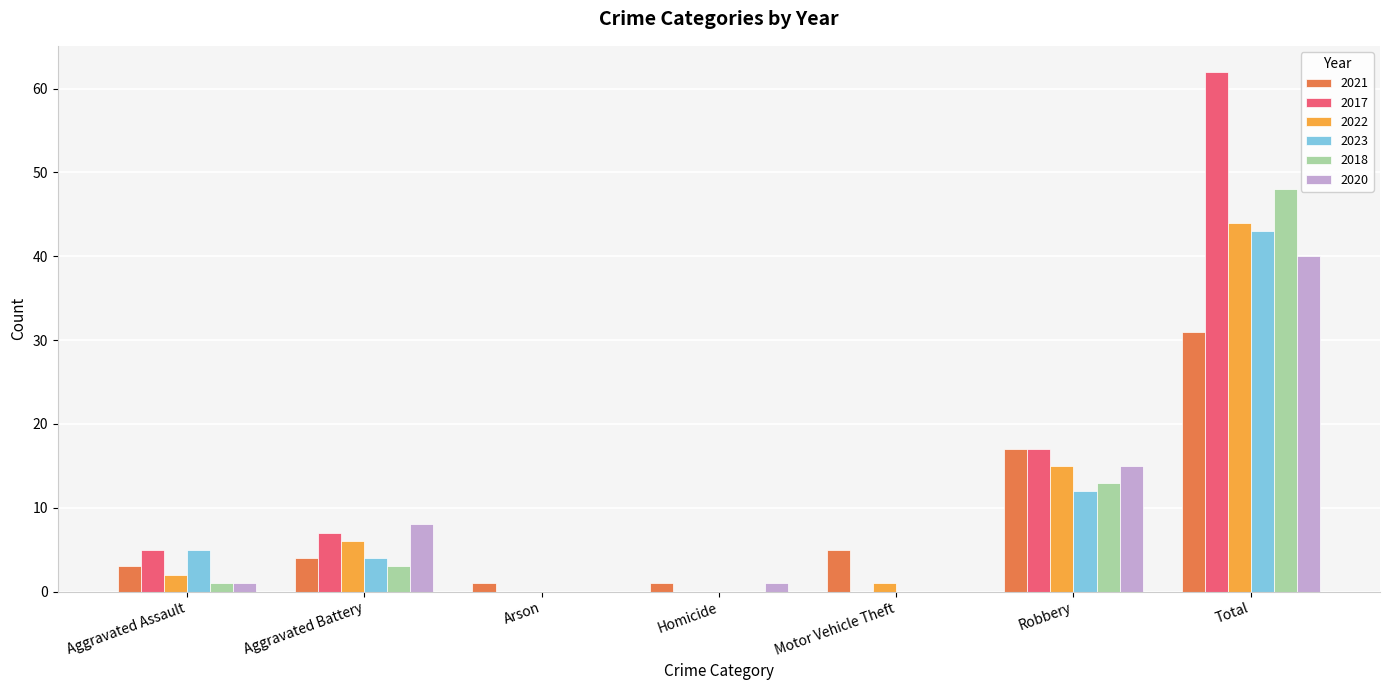

What are all the series names shown in the legend?

2021, 2017, 2022, 2023, 2018, 2020